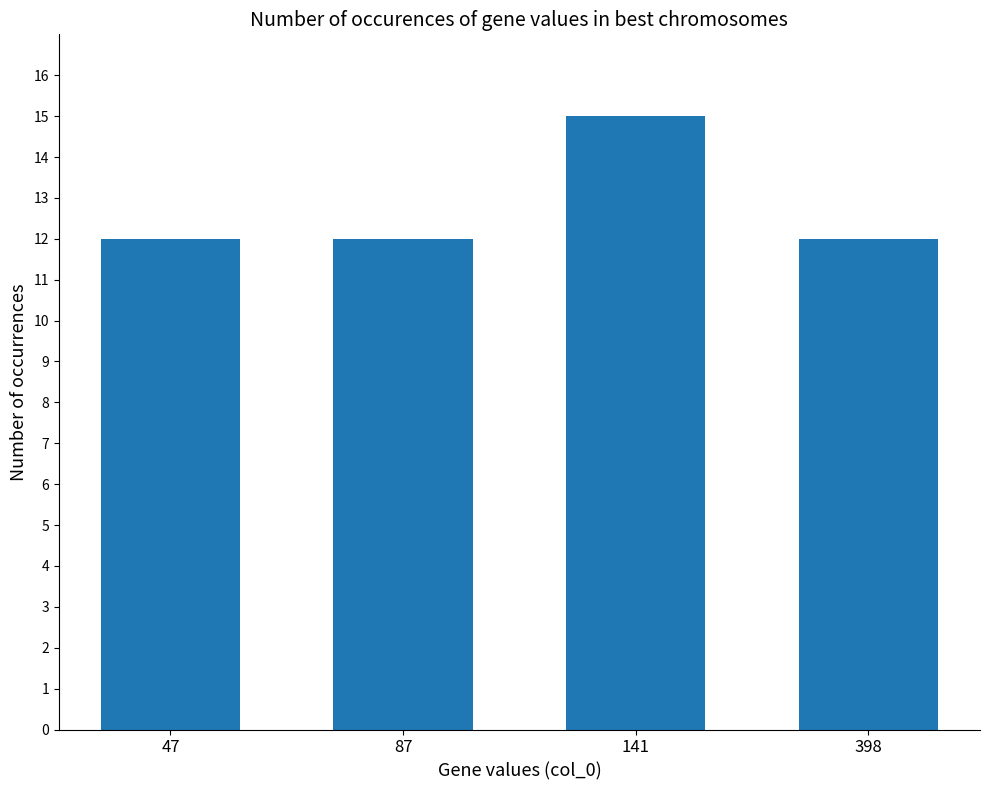

Are the bars grouped side by side (vs. stacked)?

No